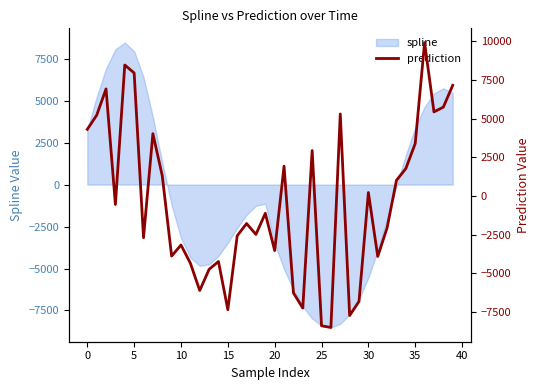

The value of spline at 0 is 3266.3. True or false?

True